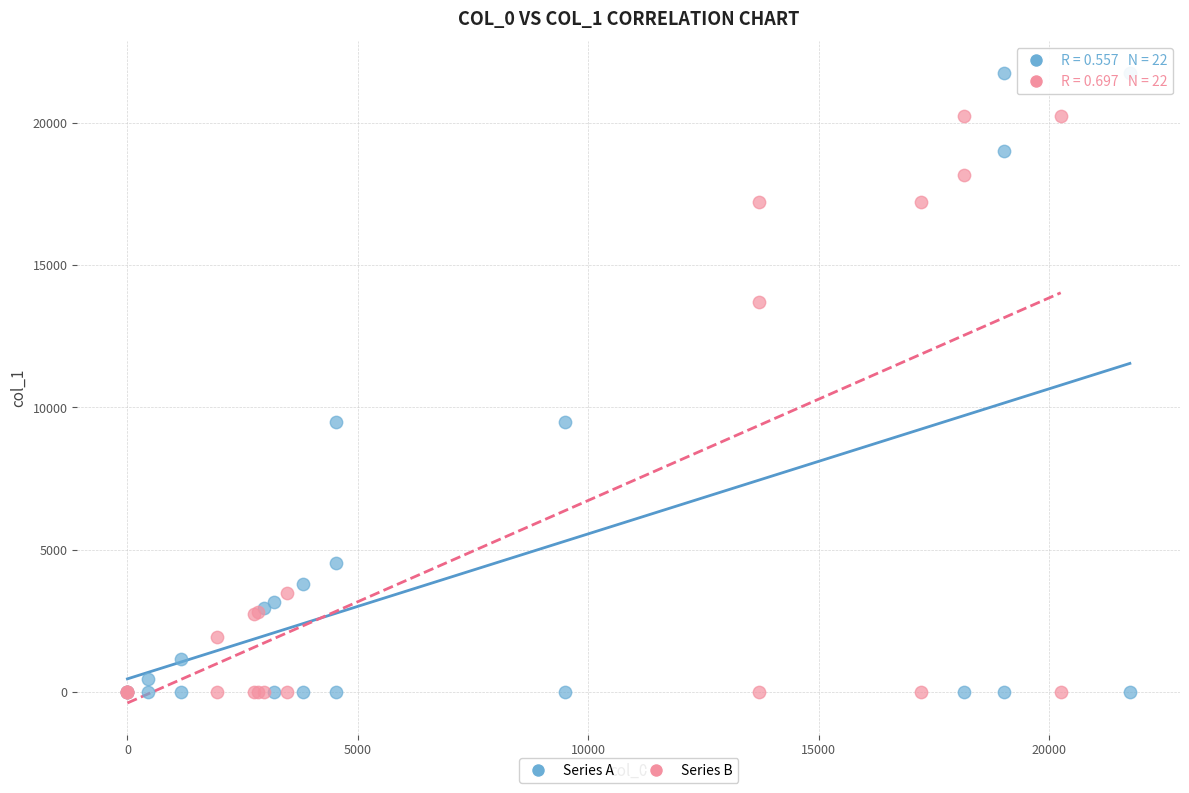

Which series contains the highest Y value?

Series A